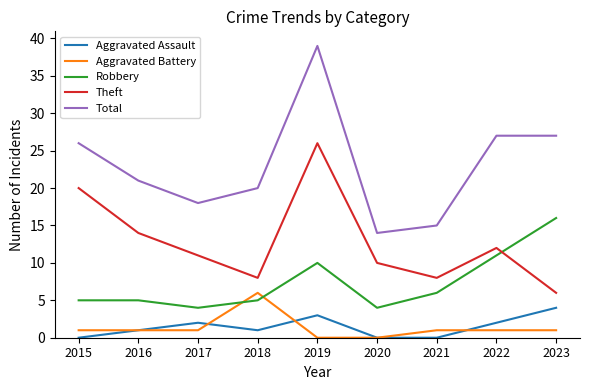

Read the Theft value at 2021.

8